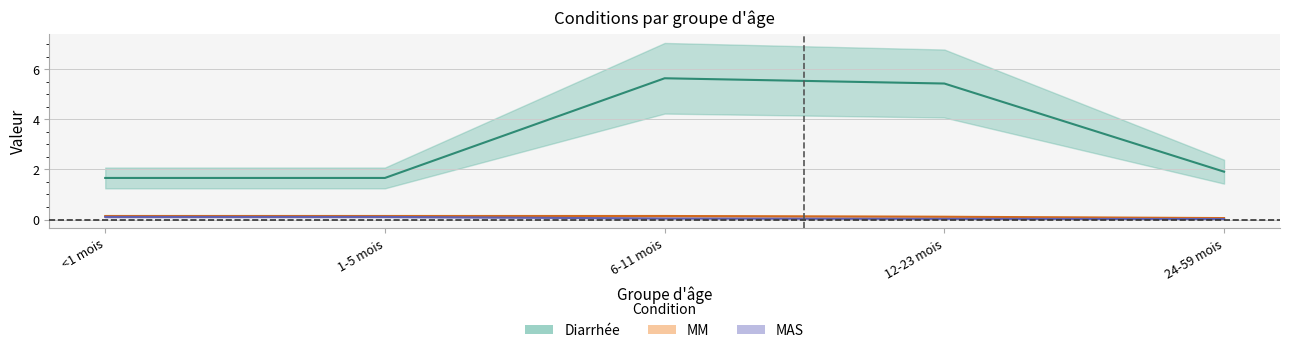

Rank the series at <1 mois from highest to lowest value.

Diarrhée, MM, MAS